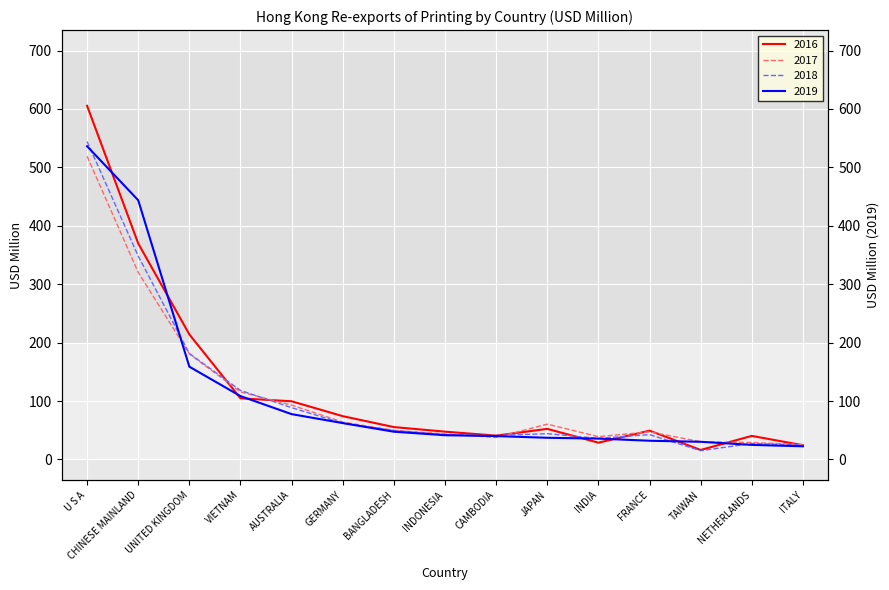

Between BANGLADESH and JAPAN, which series saw the biggest shift?

2017